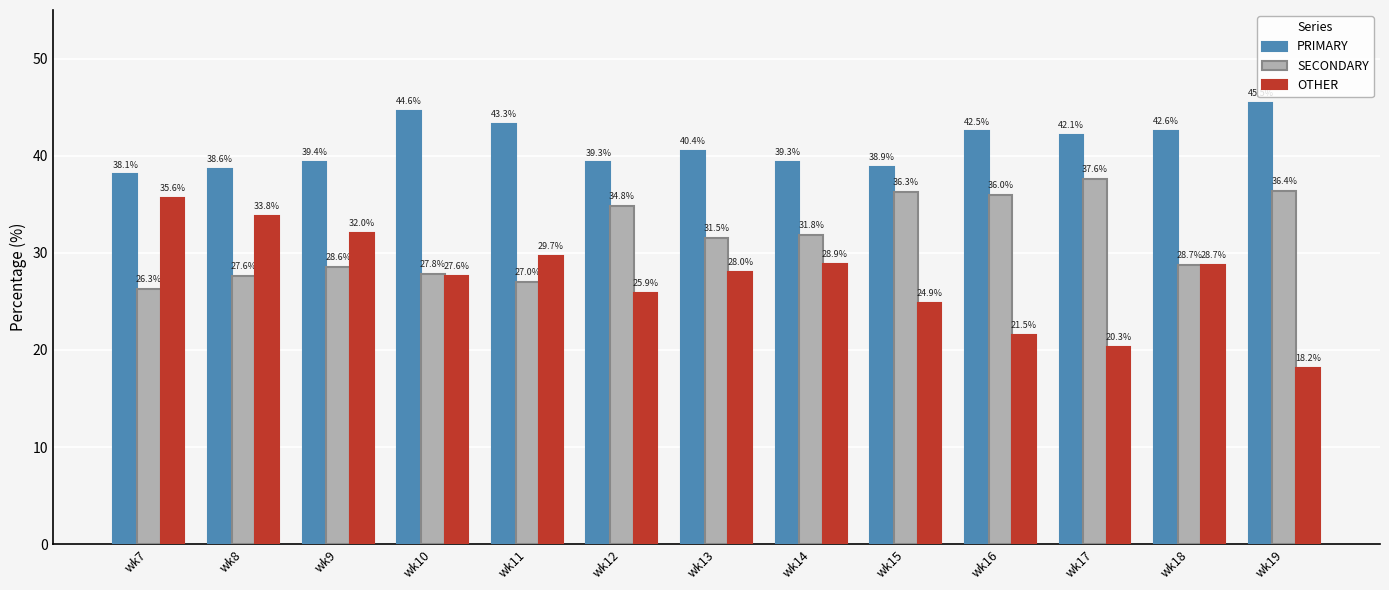

What is the sum of the SECONDARY values at wk7 and wk15?

62.6